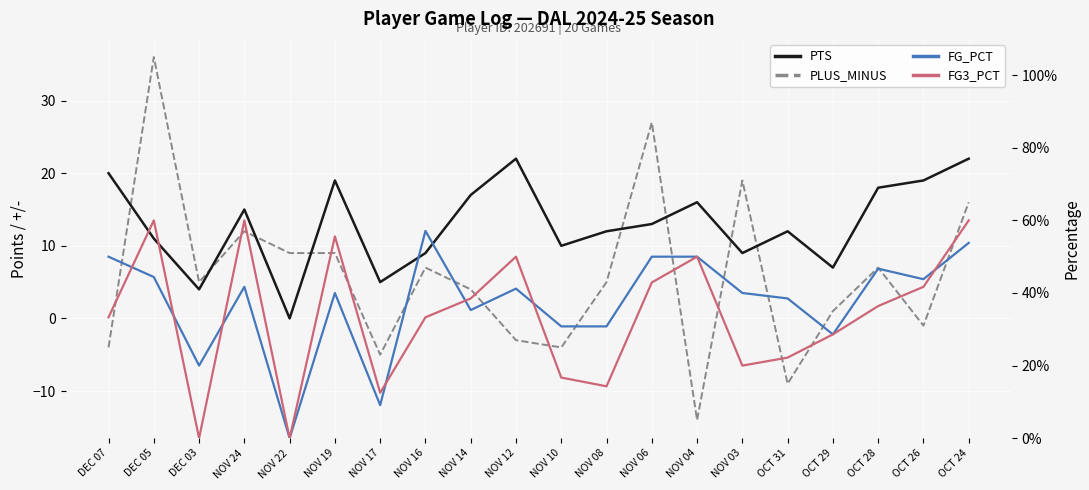

How many categories are shown in the chart?

20